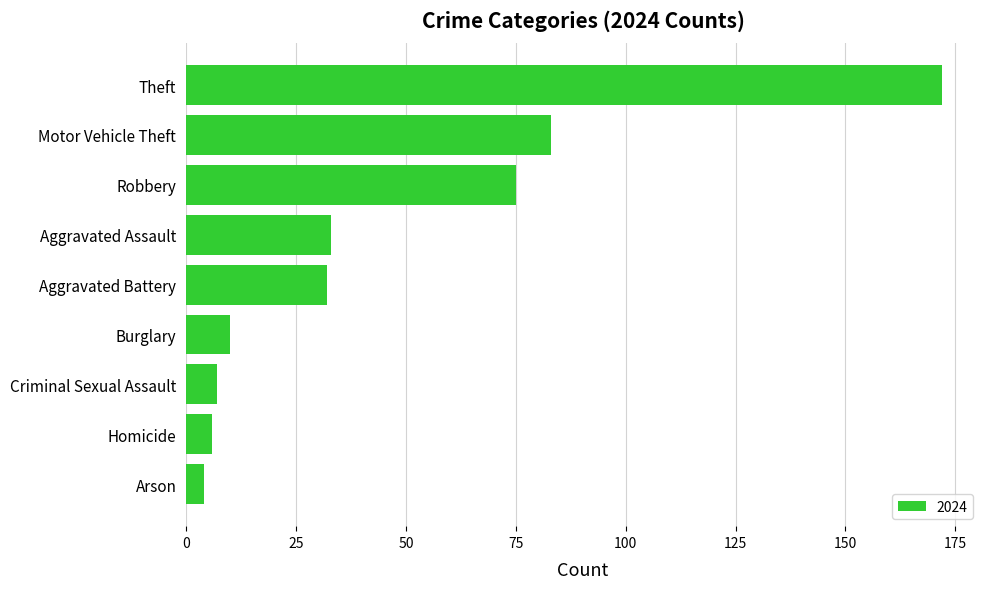

Reading top to bottom, transcribe all the data shown in this chart.

Theft=172	Motor Vehicle Theft=83	Robbery=75	Aggravated Assault=33	Aggravated Battery=32	Burglary=10	Criminal Sexual Assault=7	Homicide=6	Arson=4